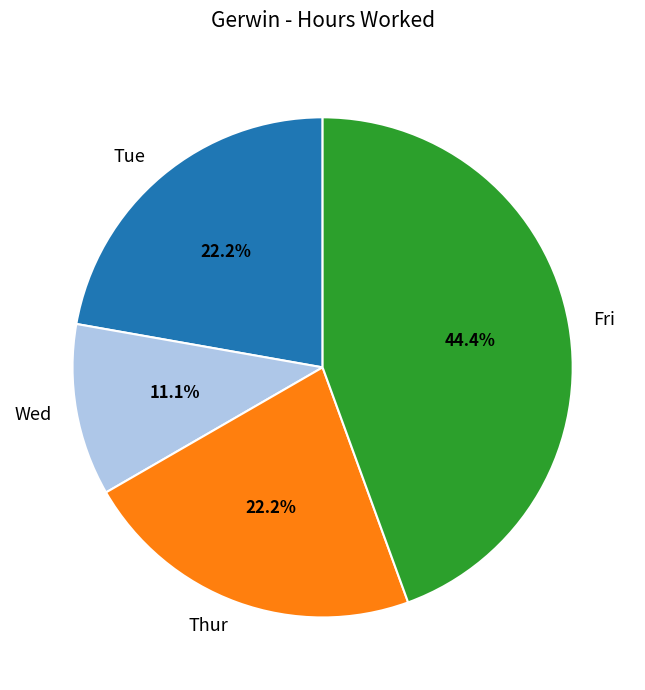

How many segments does this pie chart have?

4